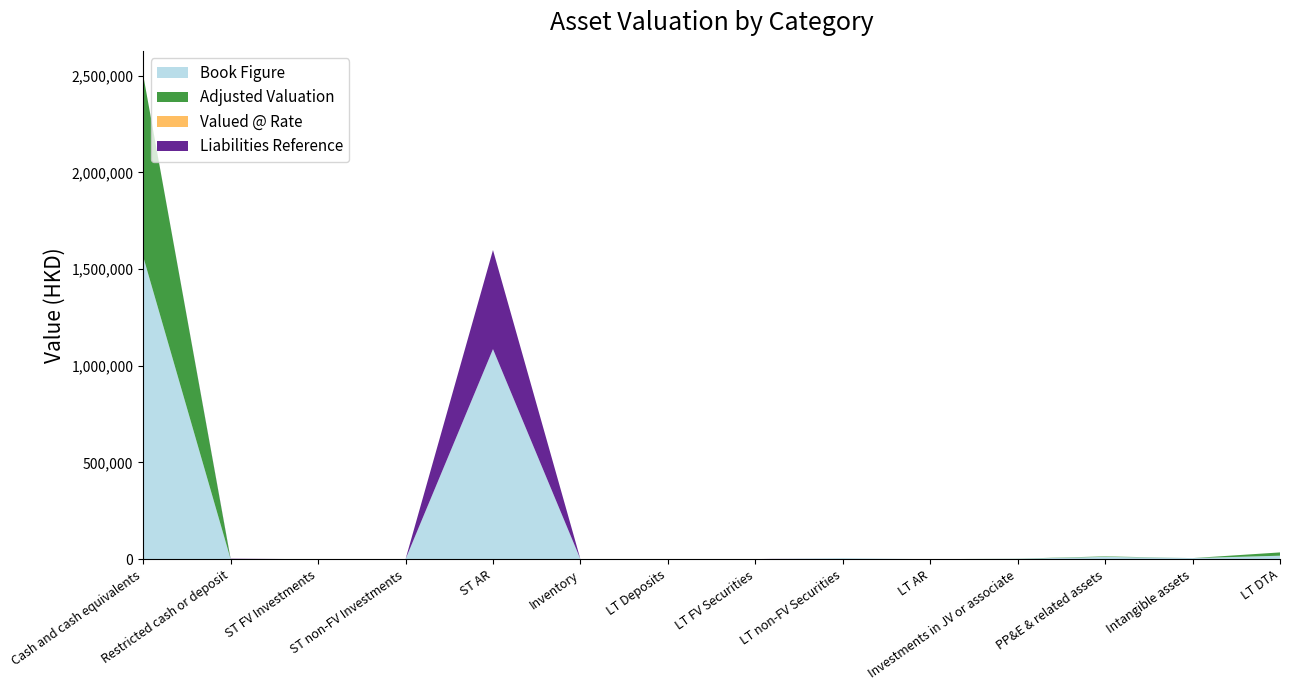

Reading right to left, extract all data points from this chart.

Book Figure: 17934.0	5585.0	12027.0	2230.0	0.0	4894.0	0.0	0.0	0.0	1086149.0	0.0	0.0	0.0	1564617.0
Adjusted Valuation: 17037.3	0.0	2405.4	446.0	0.0	0.0	0.0	0.0	0.0	0.0	0.0	0.0	0.0	938770.2
Valued @ Rate: 0.9	0.0	0.2	0.2	0.4	0.0	0.5	0.9	0.2	0.0	0.3	0.8	1.0	0.6
Liabilities Reference: 0.0	0.0	0.0	0.0	0.0	0.0	636.0	0.0	0.0	512403.0	0.0	0.0	2462.0	0.0